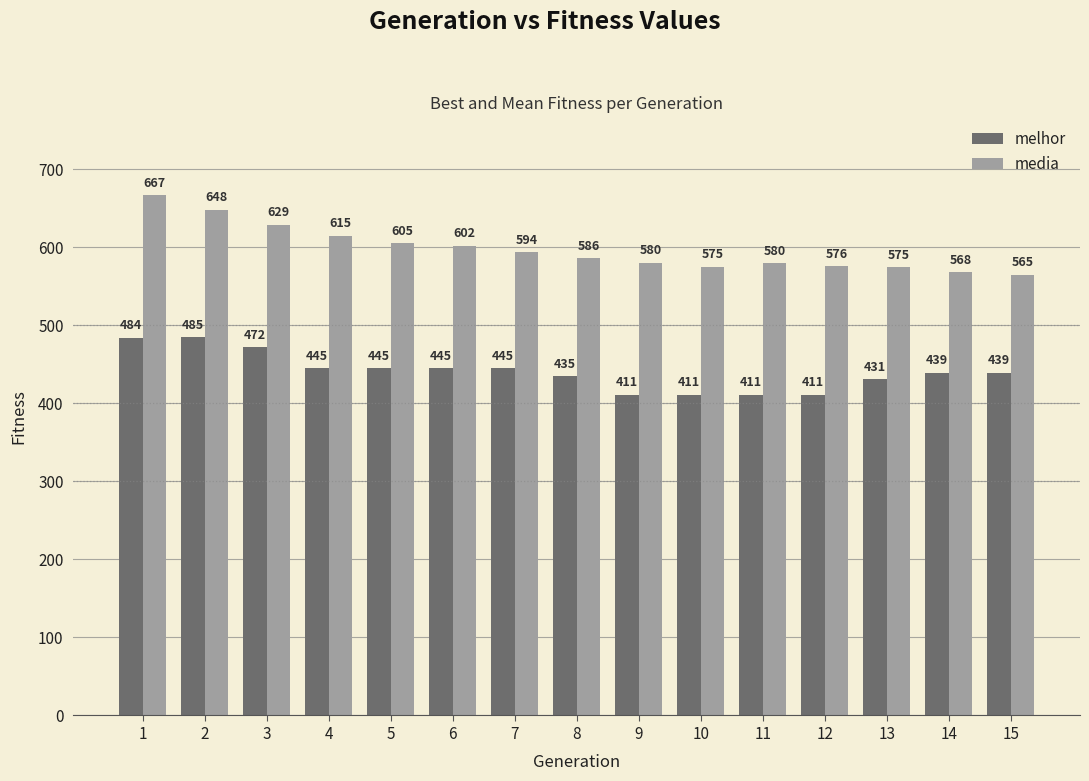

How many bars are there in total?

30